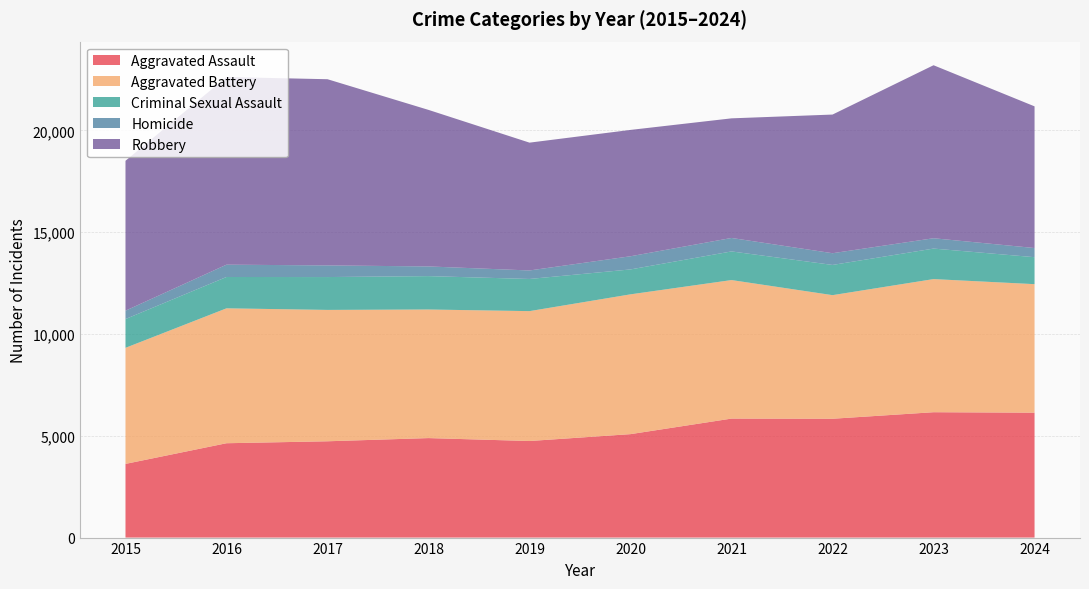

Reading left to right, transcribe all the data shown in this chart.

Aggravated Assault: 2015=3620	2016=4635	2017=4731	2018=4888	2019=4744	2020=5082	2021=5846	2022=5838	2023=6159	2024=6136
Aggravated Battery: 2015=5702	2016=6628	2017=6454	2018=6317	2019=6381	2020=6868	2021=6805	2022=6072	2023=6540	2024=6314
Criminal Sexual Assault: 2015=1414	2016=1539	2017=1614	2018=1640	2019=1580	2020=1224	2021=1407	2022=1484	2023=1499	2024=1325
Homicide: 2015=411	2016=606	2017=572	2018=476	2019=418	2020=647	2021=662	2022=576	2023=508	2024=450
Robbery: 2015=7364	2016=9218	2017=9147	2018=7690	2019=6279	2020=6207	2021=5876	2022=6812	2023=8499	2024=6960